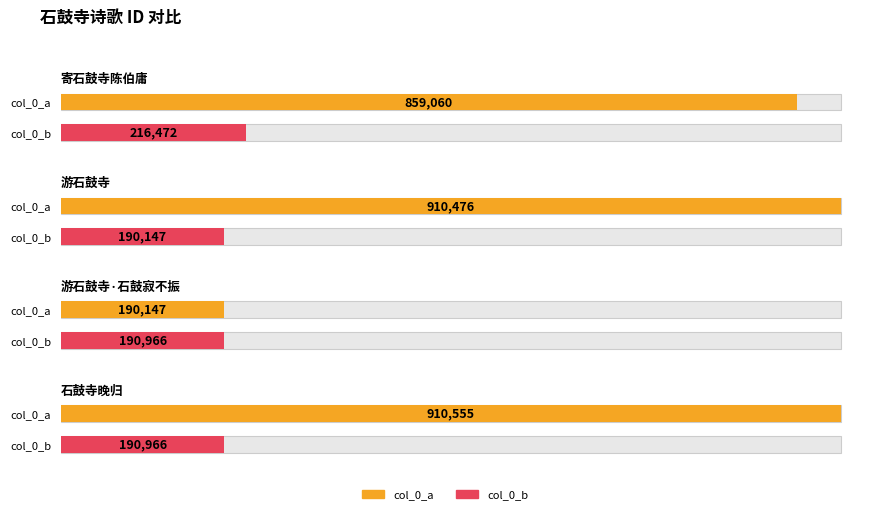

The value of col_0_b at 石鼓寺晚归·石鼓寂不振 is 190966. True or false?

True